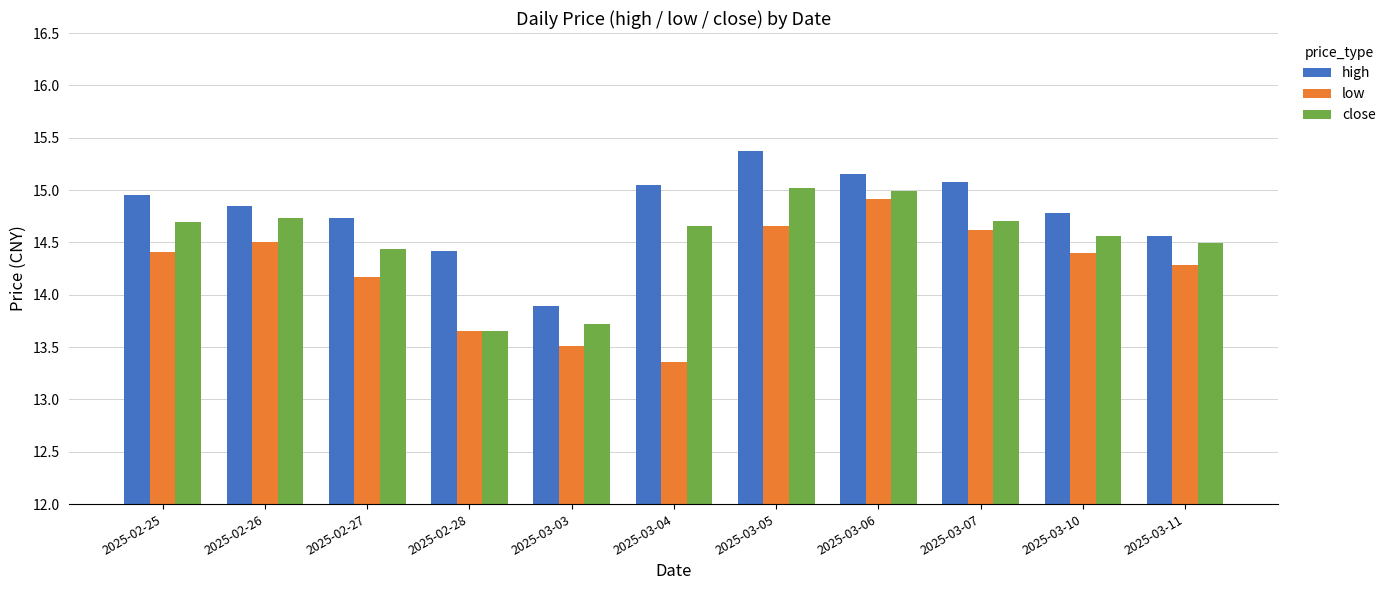

True or false: low has a value of 5.0 at 2025-02-25.

False